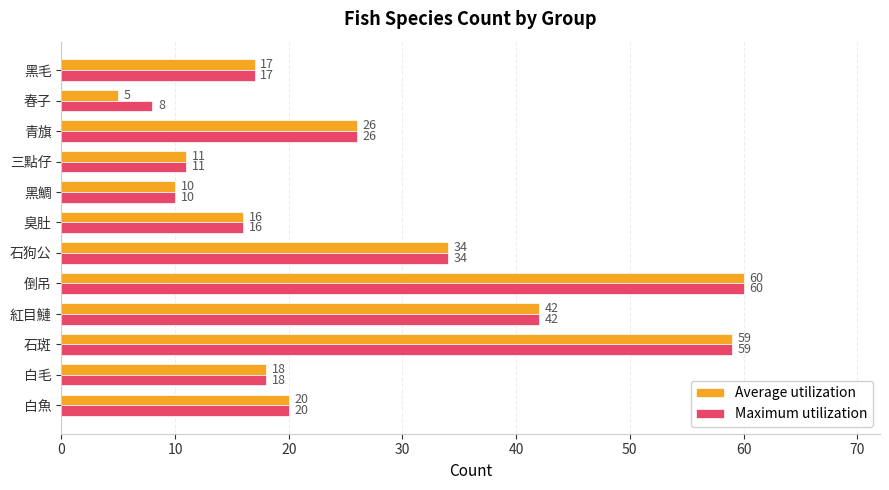

At which category is the sum across all series the highest?

倒吊